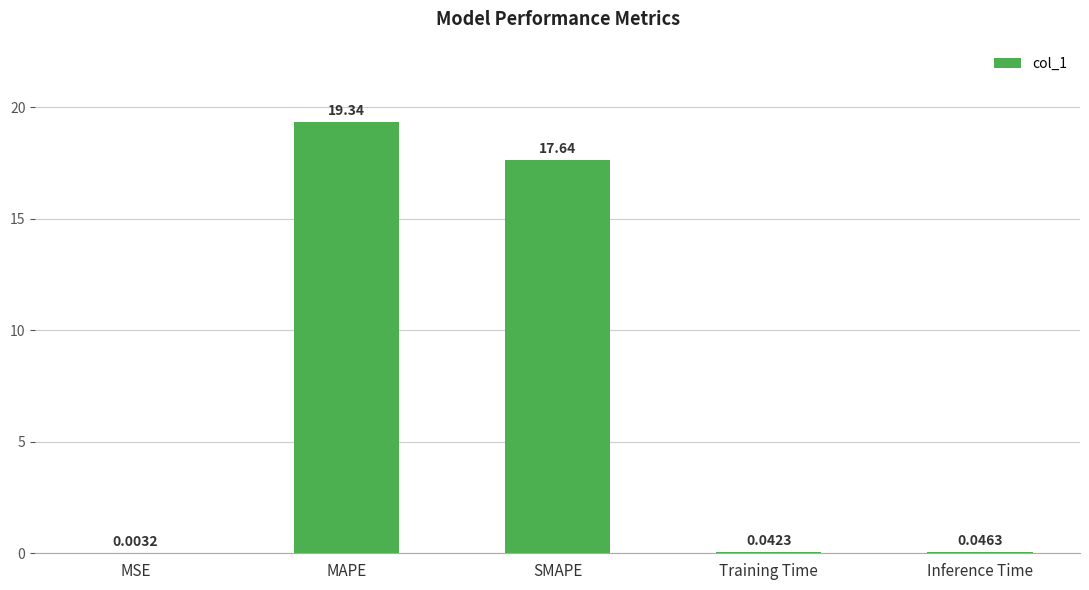

Where is the data nearest to the value 9?

SMAPE